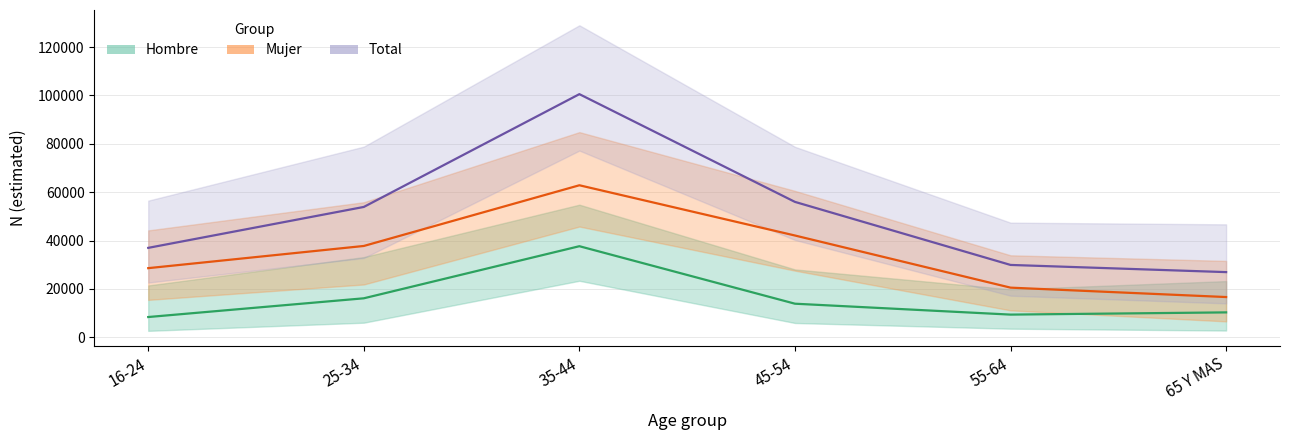

How many data points in Hombre are above 13896?

2